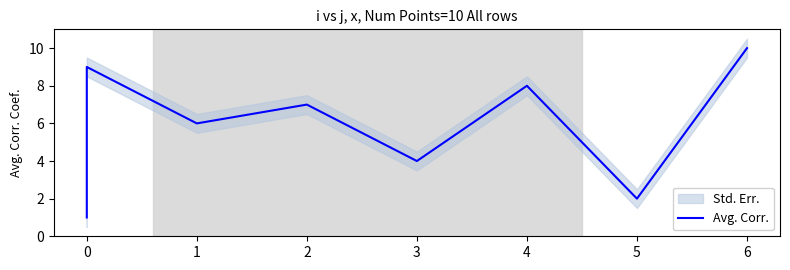

Reading right to left, extract all data points from this chart.

10	2	8	4	7	6	9	5	3	1